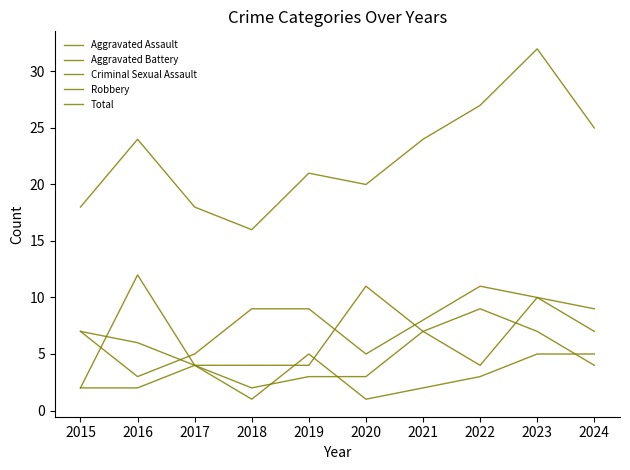

What is the total value across all series at 2019?

42